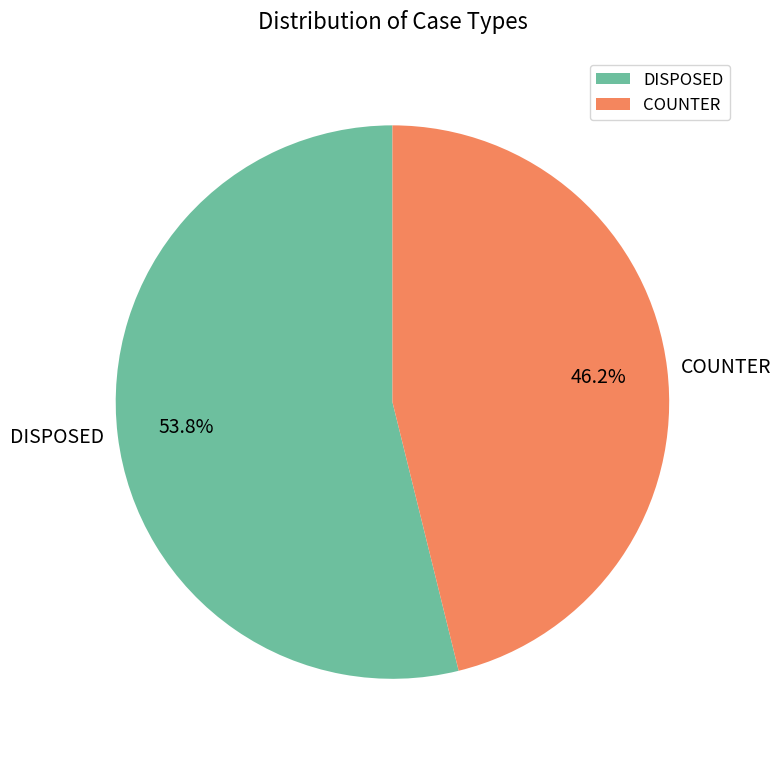

Which category has the biggest portion of the pie?

DISPOSED